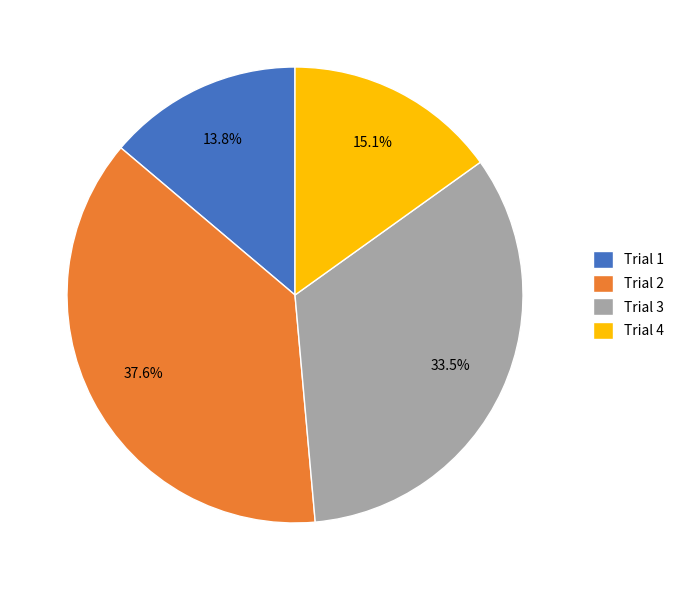

To the nearest percent, what is the average slice percentage?

25%